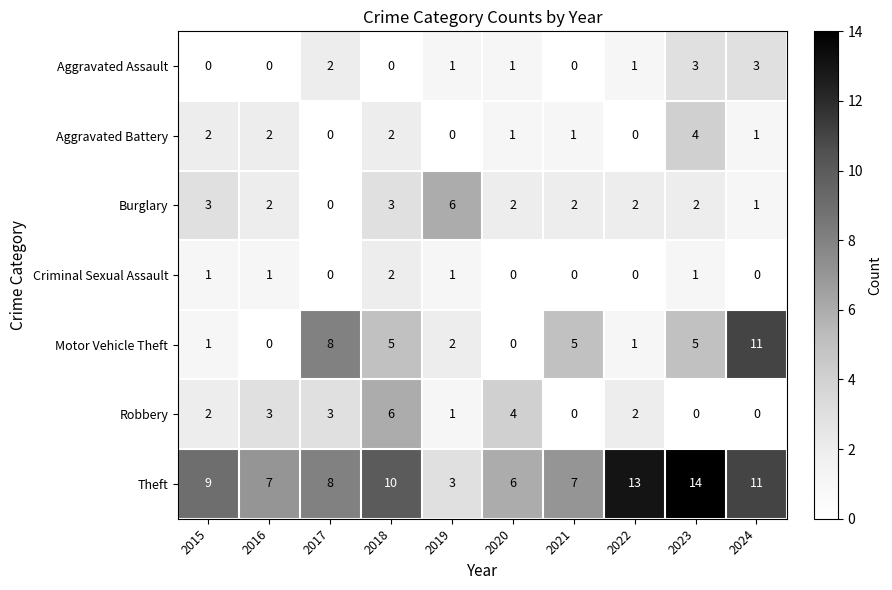

At which category is the sum across all series the highest?

2023